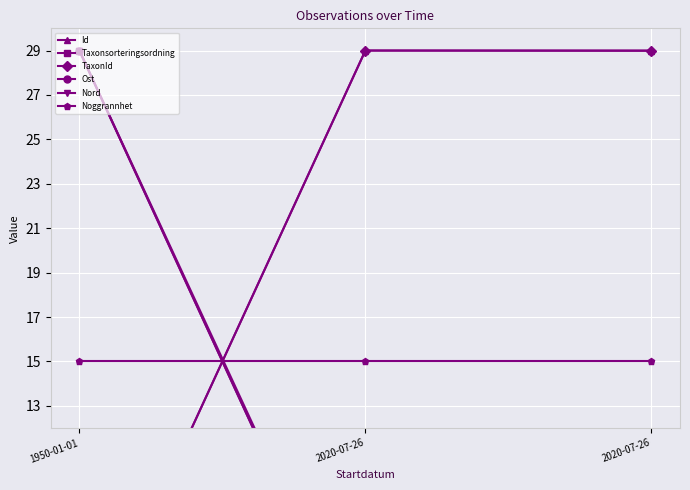

Is this an area chart (filled region under the line)?

No